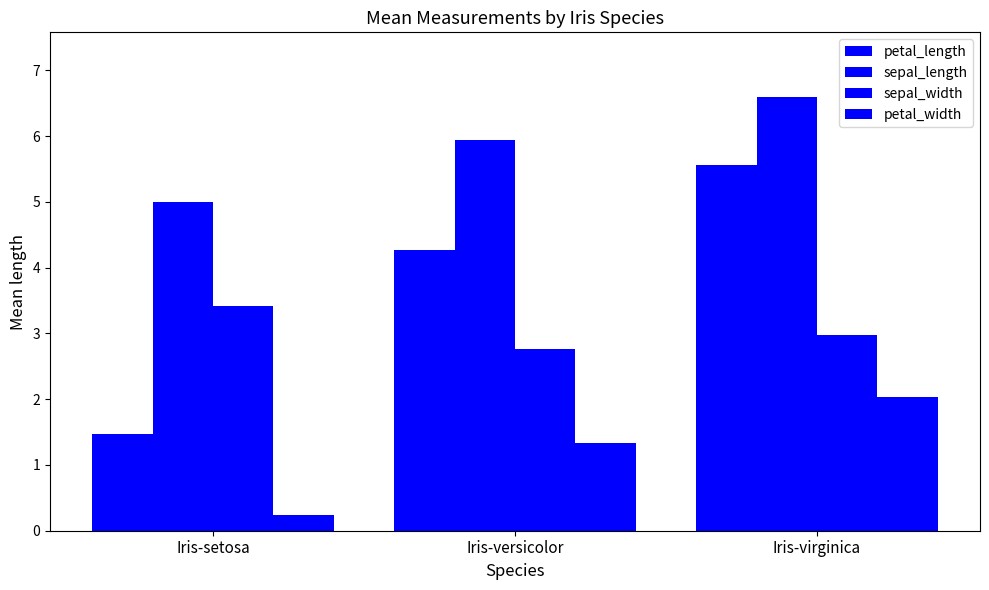

How many data points in petal_width are less than 1?

1